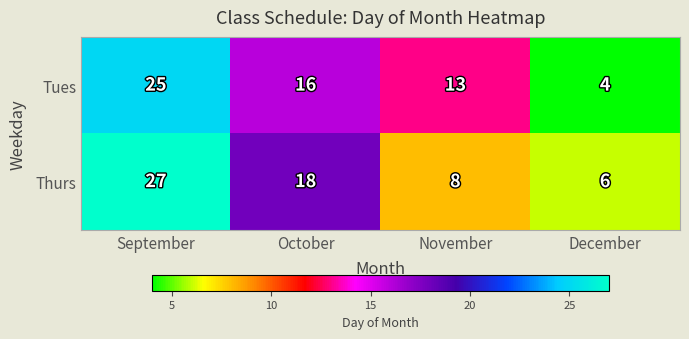

At which category is the sum across all series the highest?

September